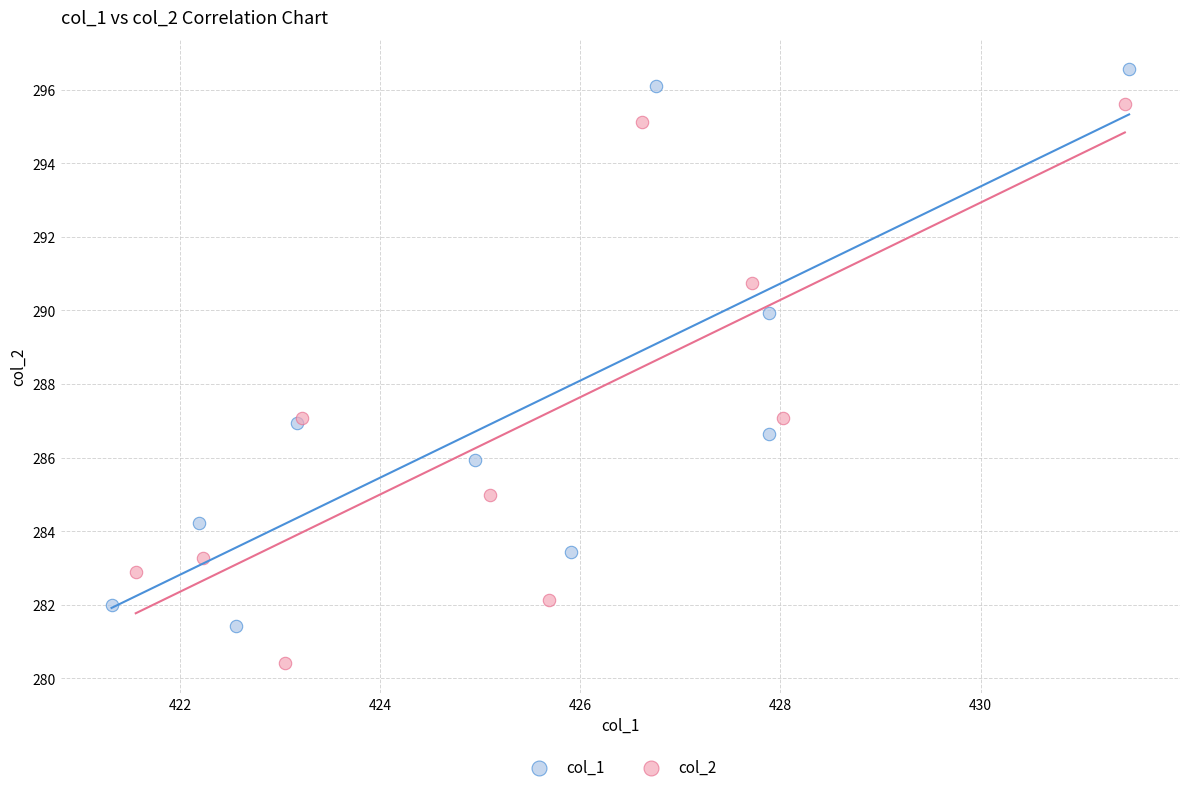

Which series has the largest Y range (max minus min)?

col_2